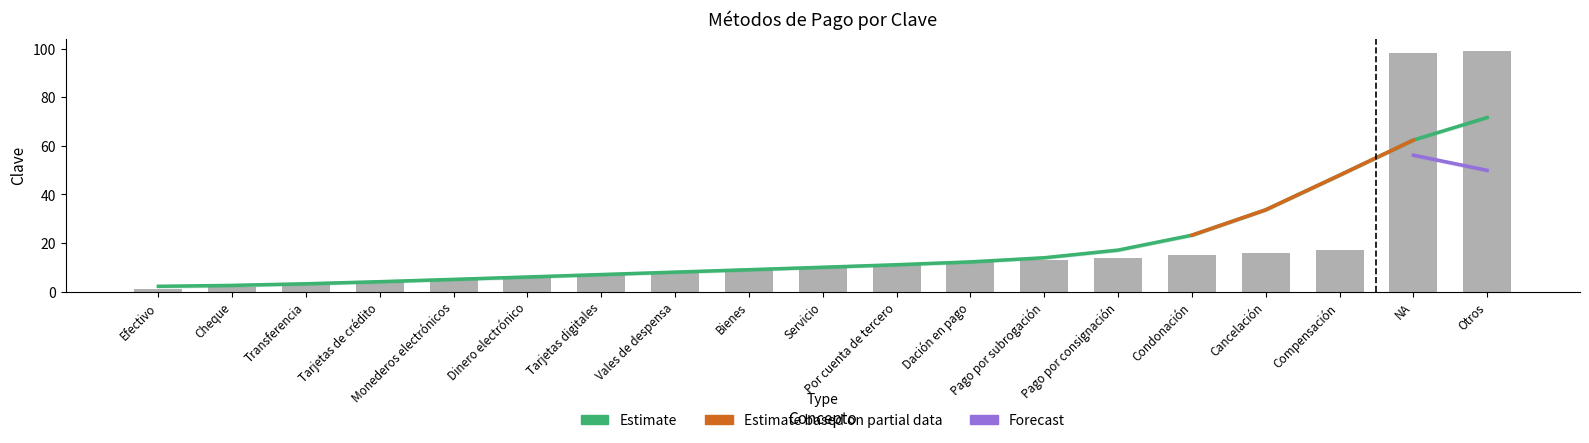

The value at Cheque is 2. True or false?

True